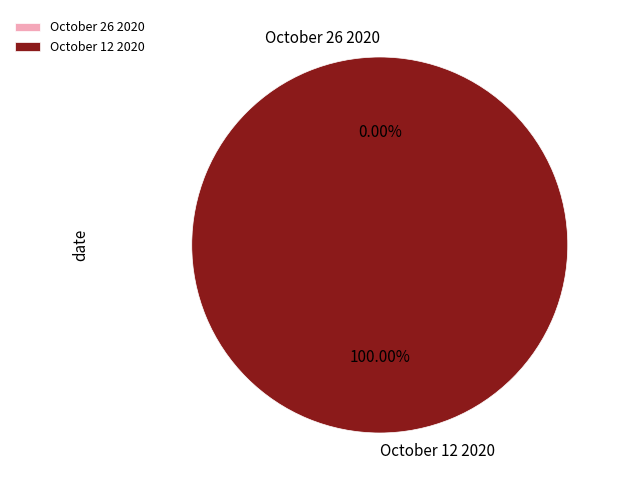

The October 12 2020 slice represents 100% of the pie. True or false?

True